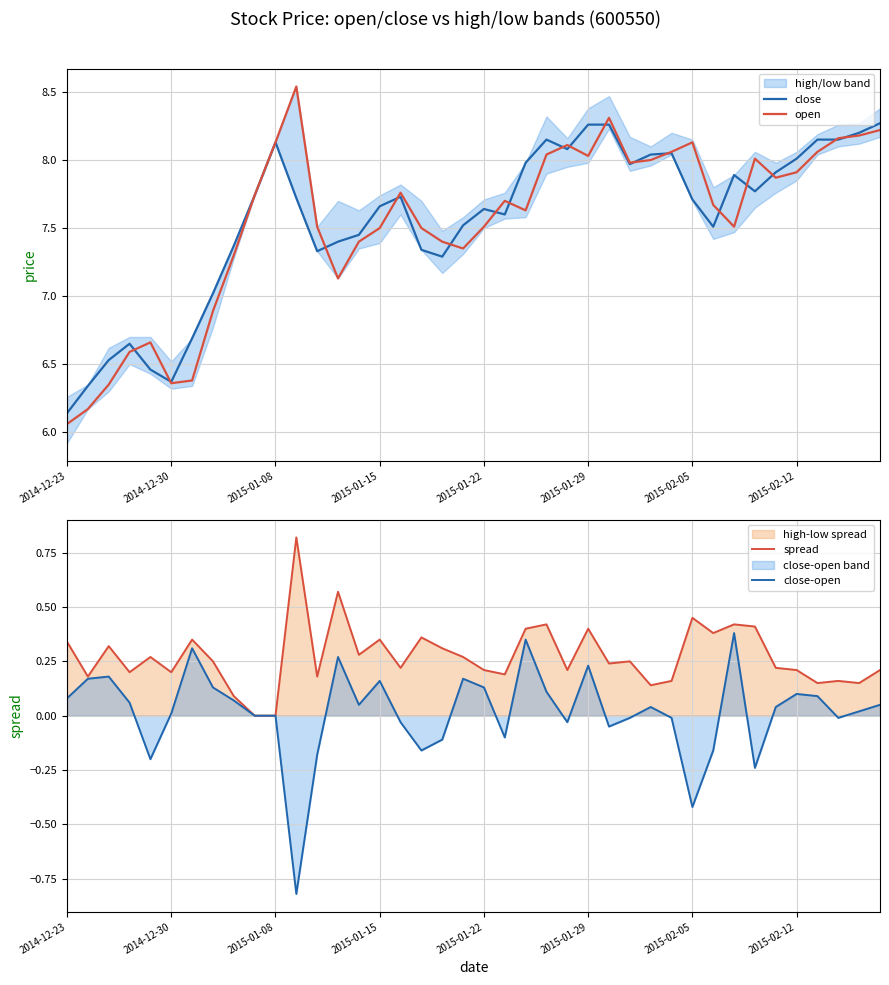

Does the chart display data point markers on the line(s)?

No